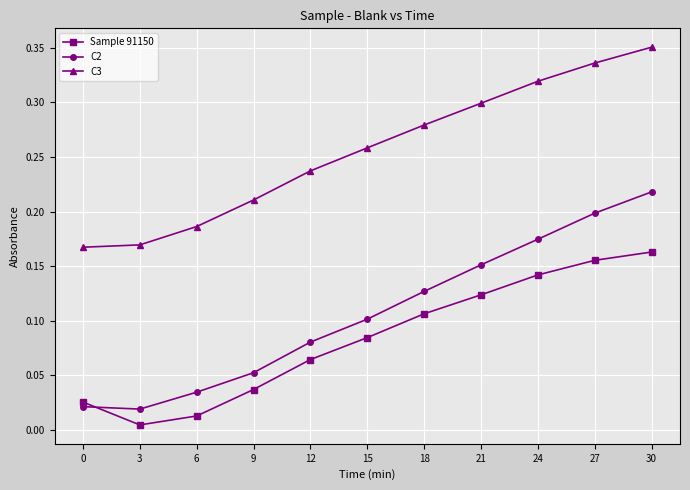

Count the C3 values in the range 0 to 1.

11